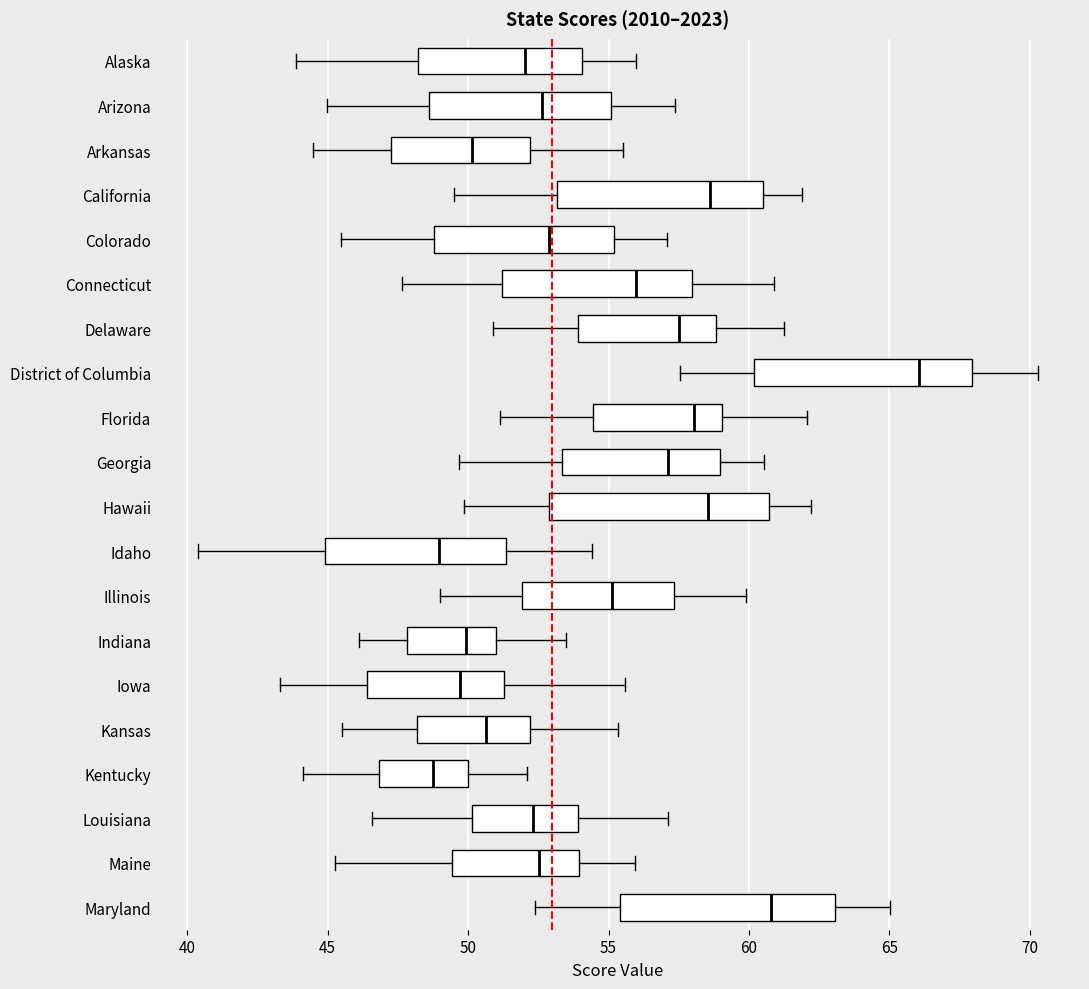

Where does the left whisker of the box for Kentucky end on the x-axis? The values are not printed on the chart, so give them approximately, as read against the axis.

44.0